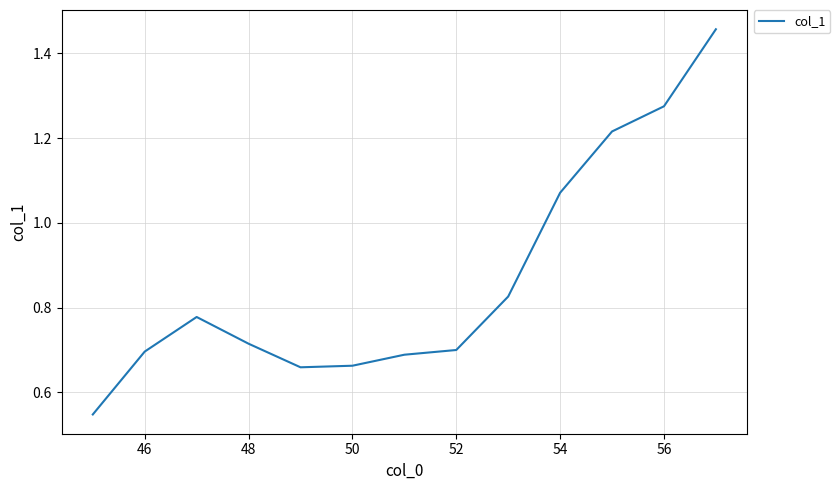

What is the difference between the maximum and minimum values?

0.9